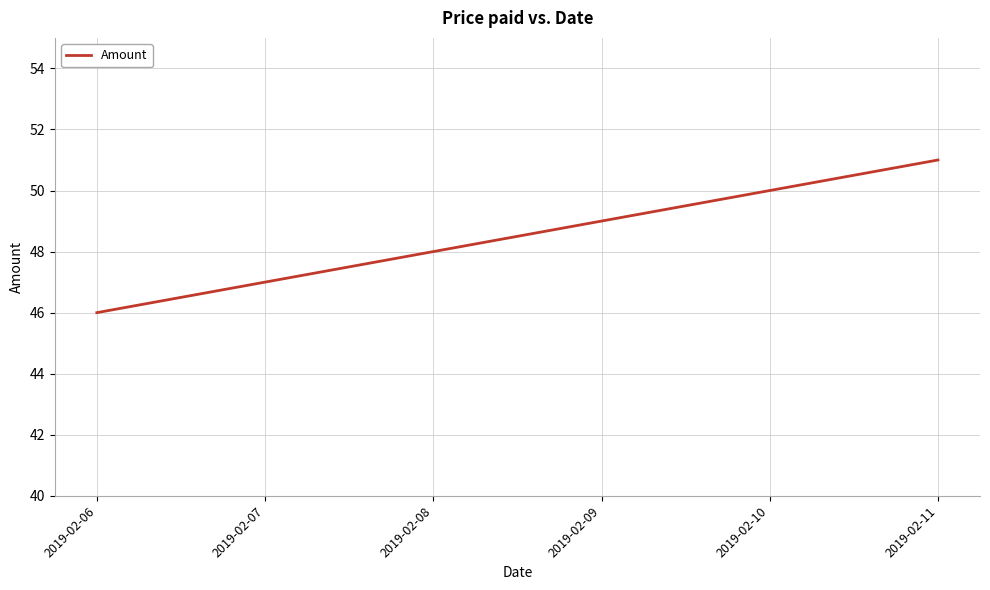

What is the sum of the values at 2019-02-08 and 2019-02-07?

95